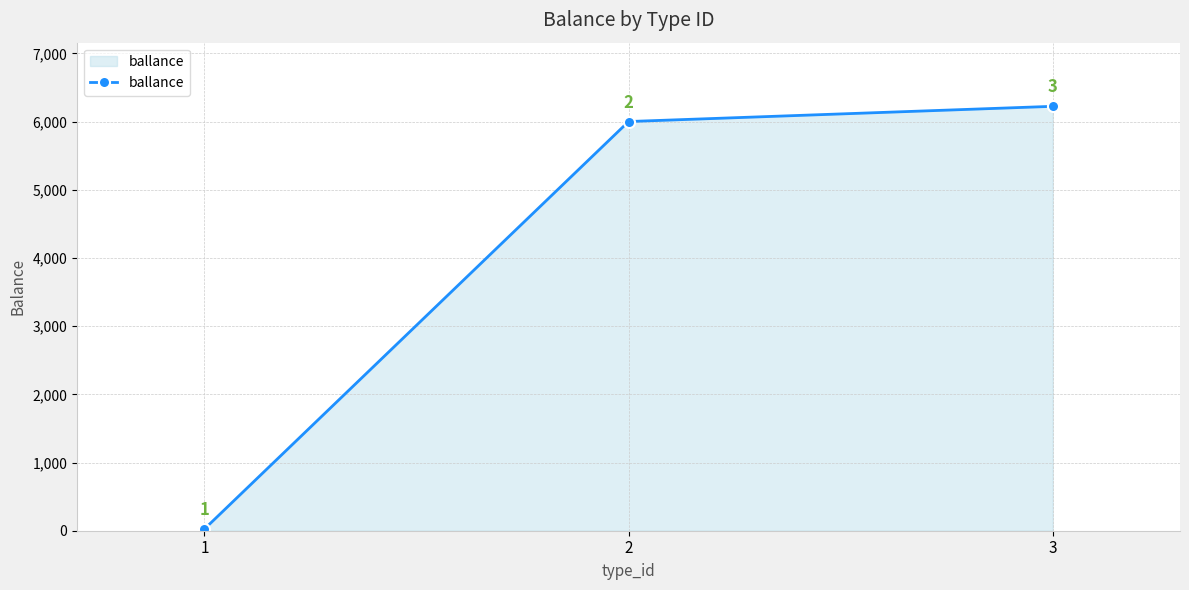

The value at 3 is 6223.0. True or false?

True